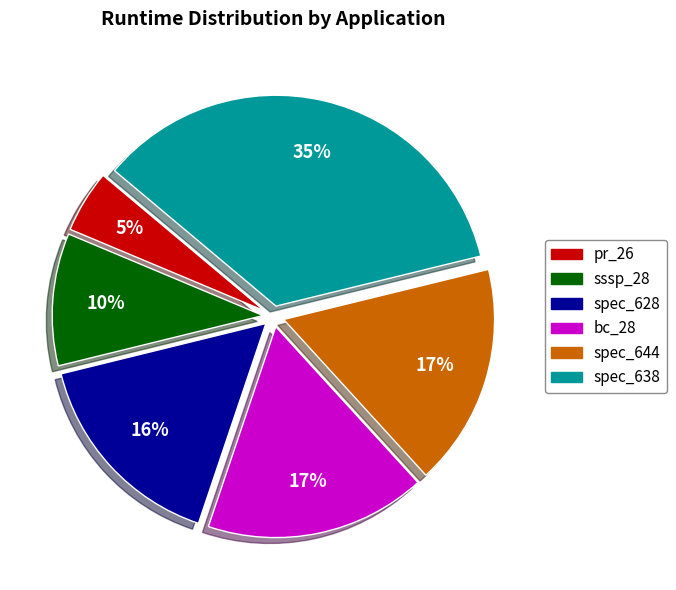

To the nearest percent, what is the combined percentage of bc_28 and pr_26?

22%